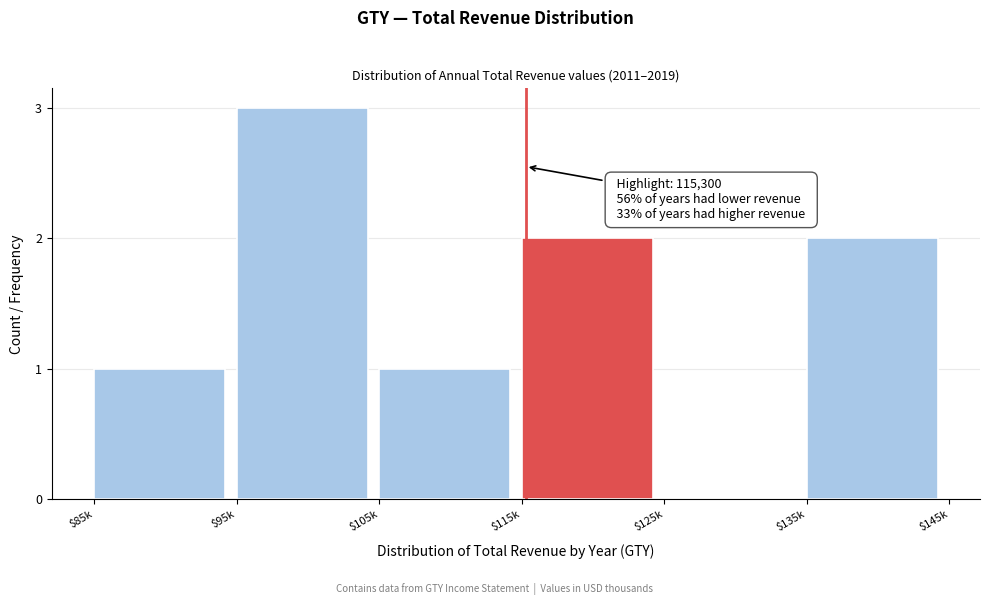

What value does the data have at $95k?

3